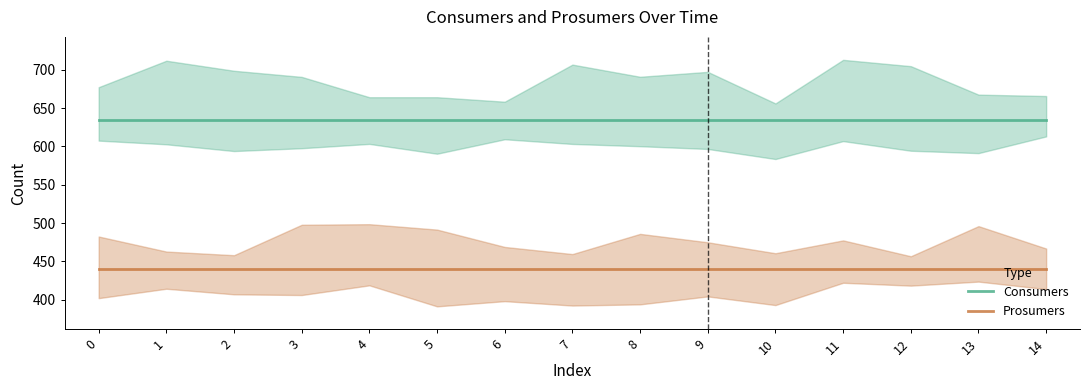

True or false: Prosumers has more than 2 interior local peaks.

False